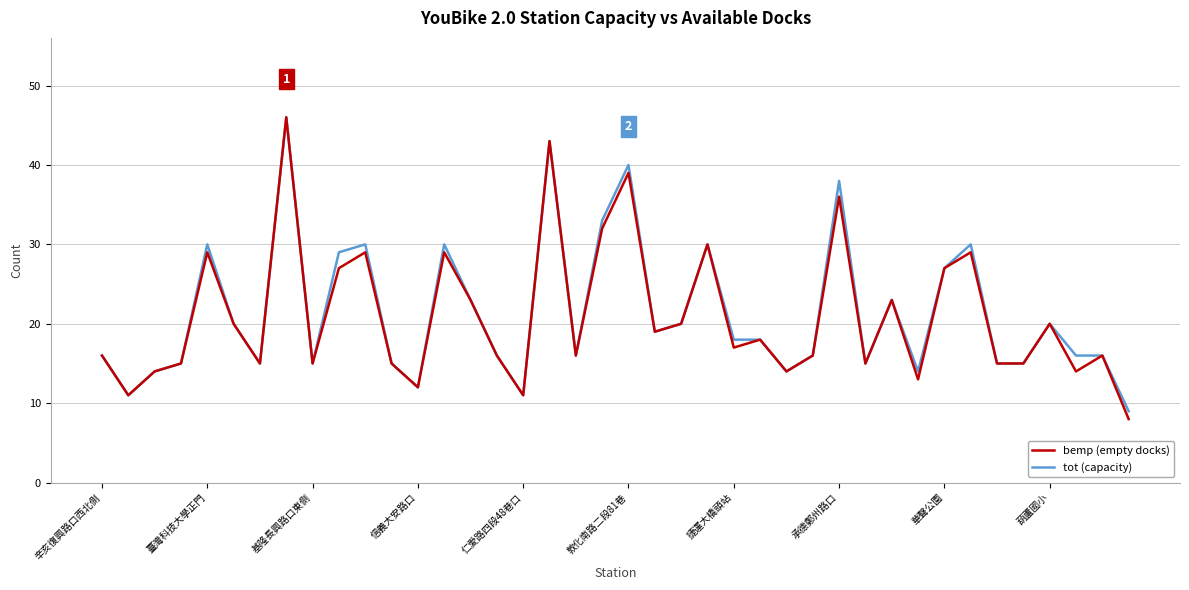

What is the sum of all tot (capacity) values?

853